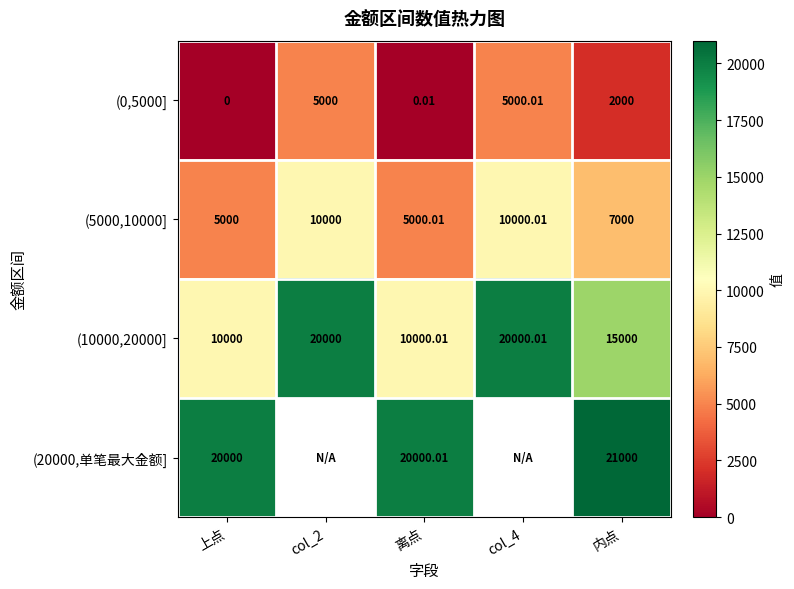

The value of (10000,20000] at 上点 is 10000.0. True or false?

True